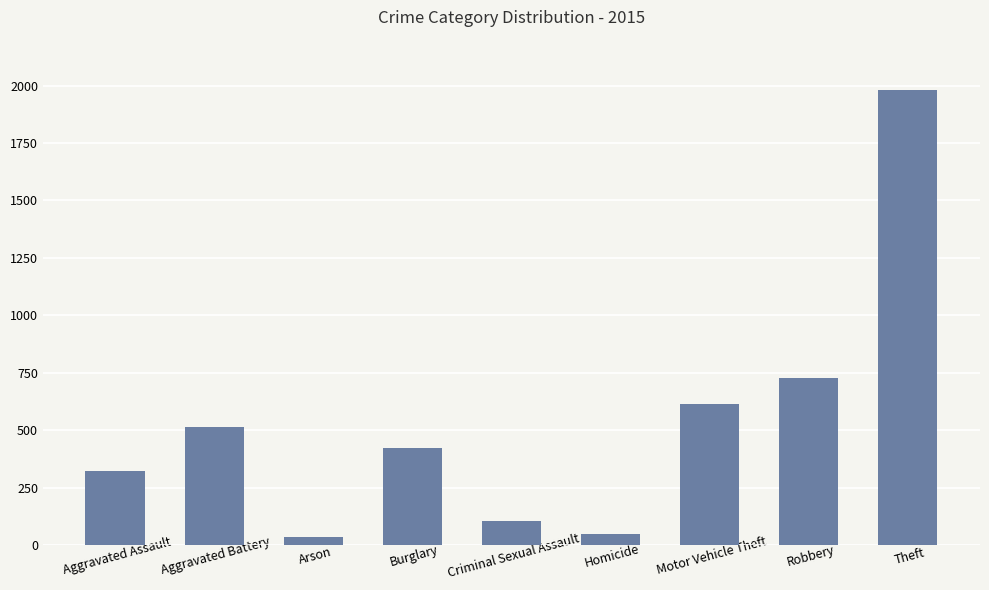

What is the value of the 3rd bar from the left?

35